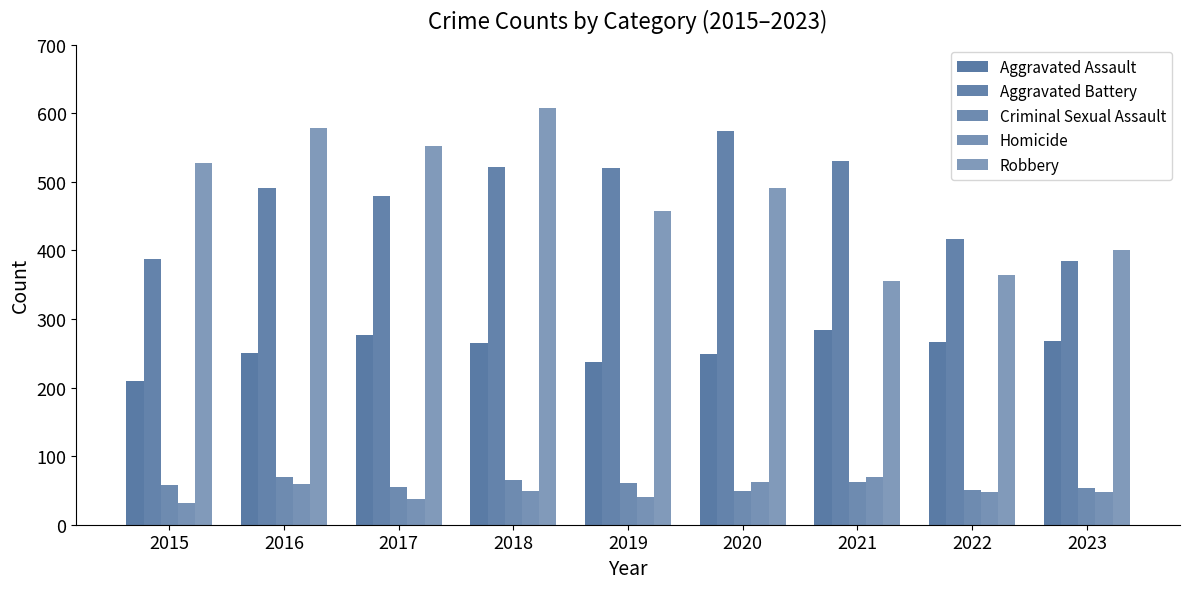

The Homicide series shows 37 at 2017. True or false?

True